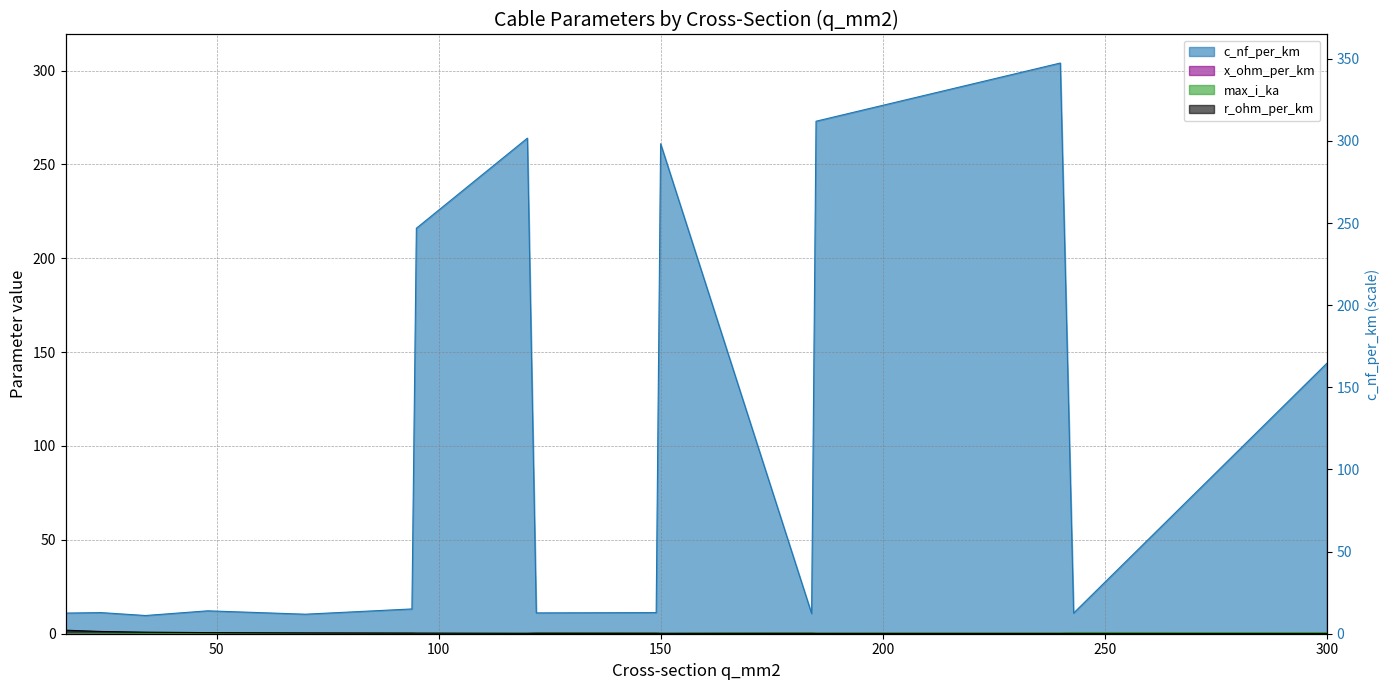

Reading left to right, transcribe all the data shown in this chart.

c_nf_per_km: 16=11.0	24=11.2	34=9.7	48=12.2	70=10.4	94=13.2	95=216.0	120=264.0	122=11.1	149=11.2	150=261.0	184=10.8	185=273.0	240=304.0	243=11.0	300=144.0
x_ohm_per_km: 16=0.3	24=0.3	34=0.4	48=0.3	70=0.3	94=0.3	95=0.1	120=0.1	122=0.3	149=0.3	150=0.1	184=0.3	185=0.1	240=0.1	243=0.3	300=0.1
max_i_ka: 16=0.1	24=0.1	34=0.2	48=0.2	70=0.3	94=0.3	95=0.3	120=0.2	122=0.4	149=0.5	150=0.3	184=0.5	185=0.4	240=0.4	243=0.6	300=0.6
r_ohm_per_km: 16=1.9	24=1.2	34=0.8	48=0.6	70=0.4	94=0.3	95=0.3	120=0.2	122=0.2	149=0.2	150=0.2	184=0.2	185=0.2	240=0.1	243=0.1	300=0.1